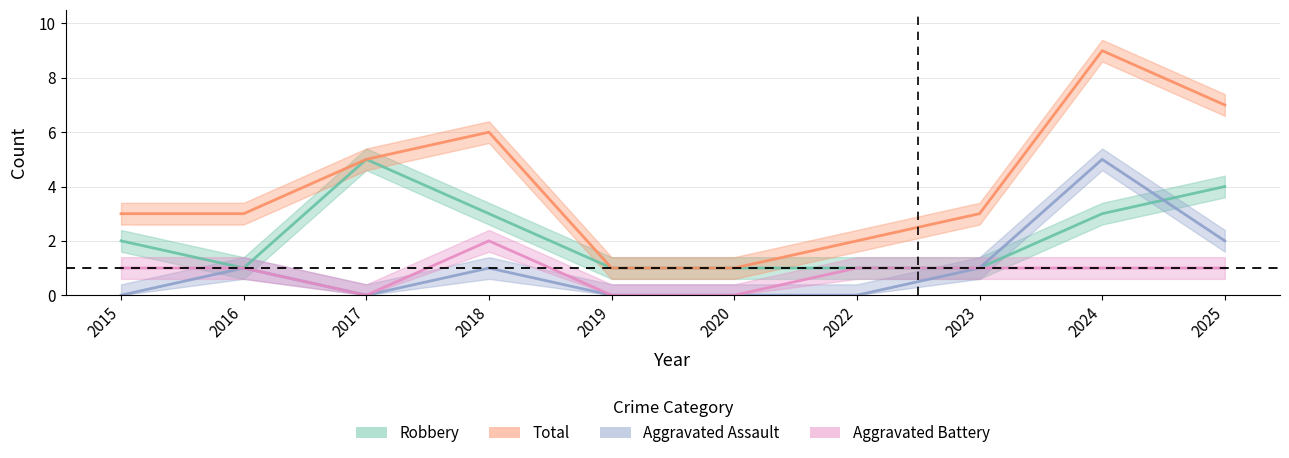

Which category has the lowest value in the Robbery series?

2016